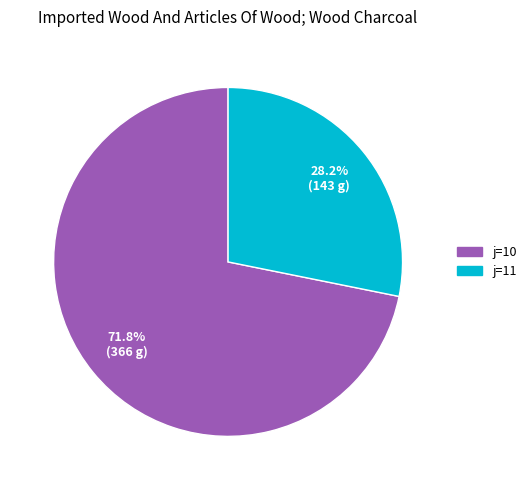

How many segments does this pie chart have?

2